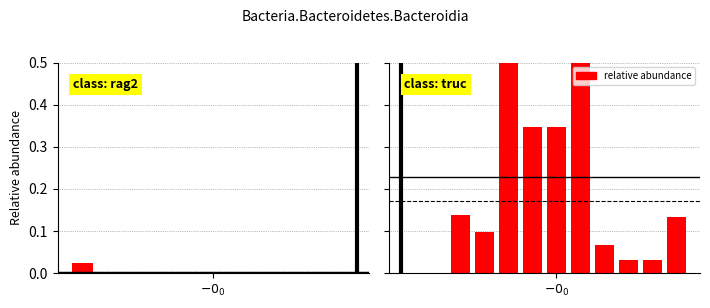

At which category does the chart reach its minimum across all series?

1